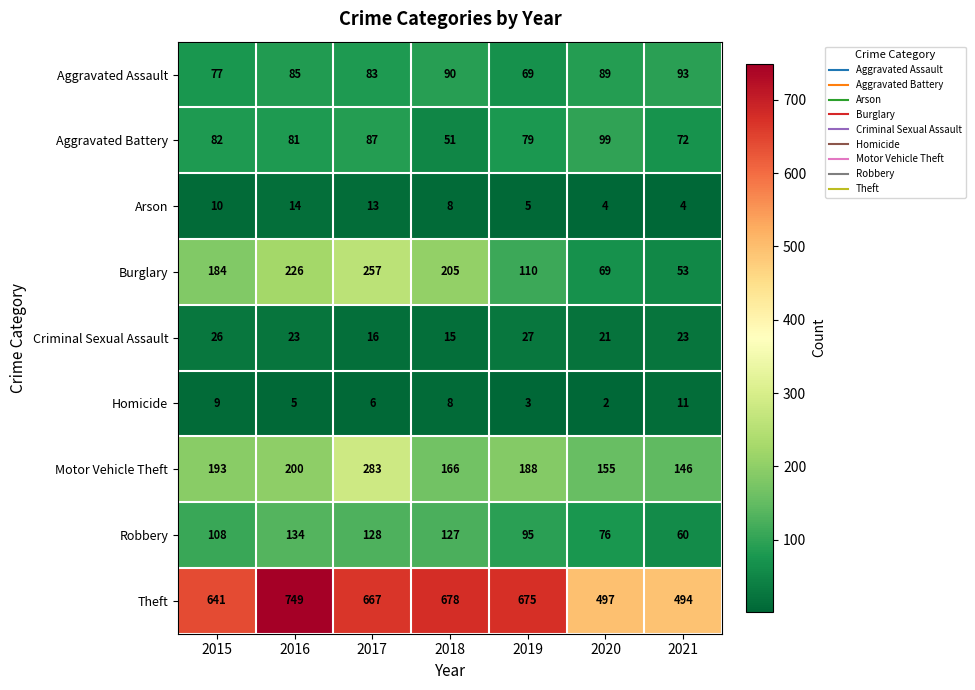

List the series in order of their peak value, lowest first.

Homicide, Arson, Criminal Sexual Assault, Aggravated Assault, Aggravated Battery, Robbery, Burglary, Motor Vehicle Theft, Theft